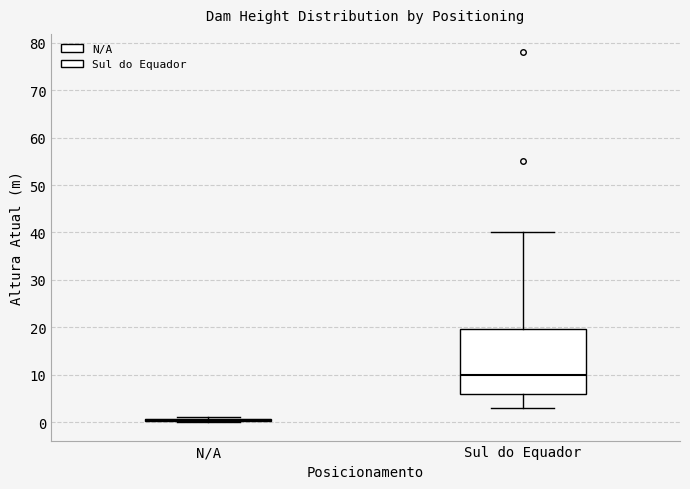

Reading left to right, transcribe this box plot: for each box, give where its median line is, the range the box spans, and where its two whiskers end, as read against the y-axis. The values are not printed on the chart, so give them approximately, as read against the axis.

N/A: box collapsed to a line at 1, whiskers 0 to 1
Sul do Equador: median 10, box 6 to 20, whiskers 3 to 40